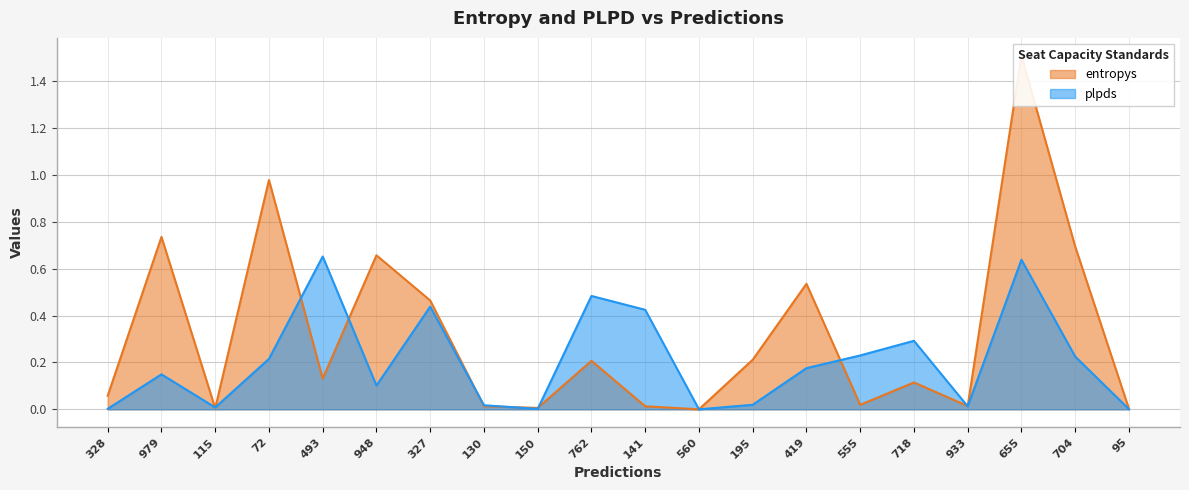

What are all the series names shown in the legend?

entropys, plpds